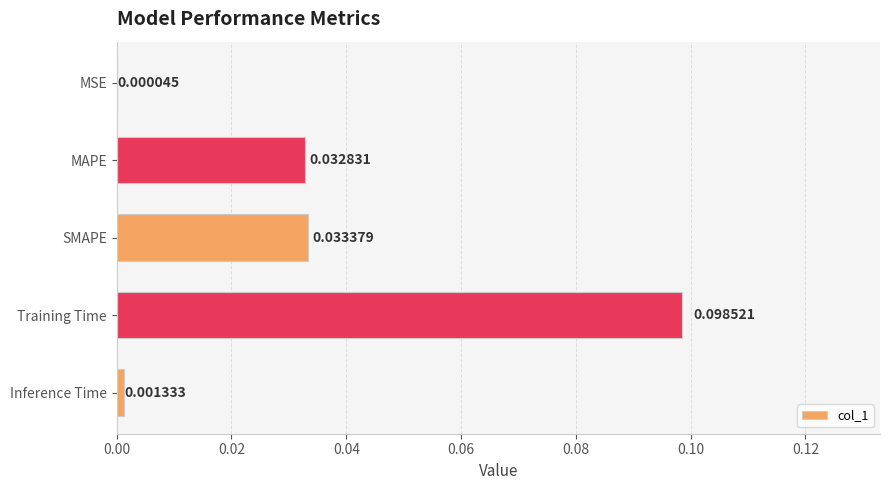

Which category has the highest value across all series?

Training Time